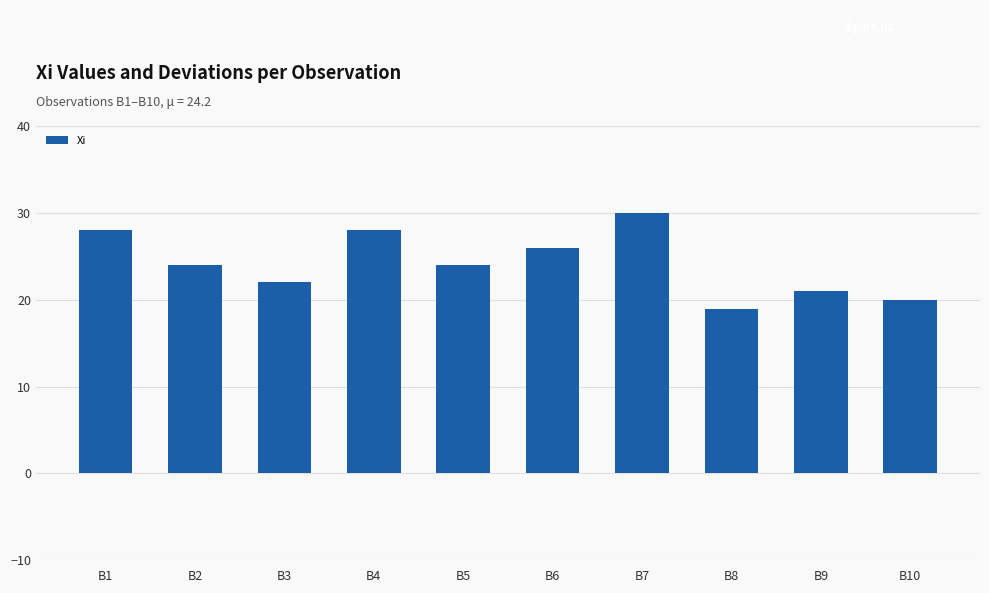

What is the maximum value shown in the chart?

30